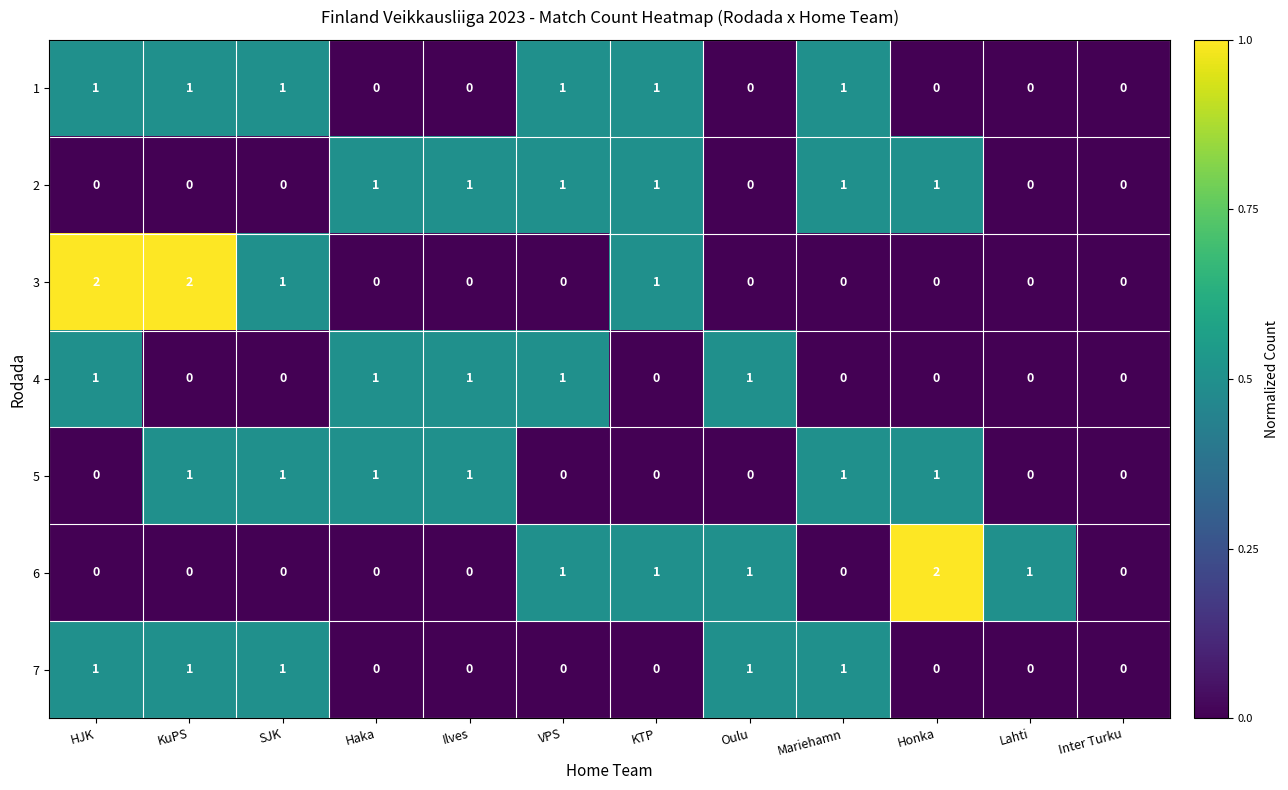

What is the total value across all series at Haka?

3